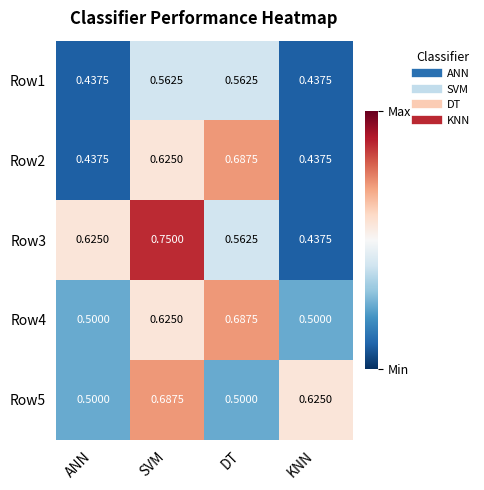

At which category does the chart reach its peak across all series?

SVM